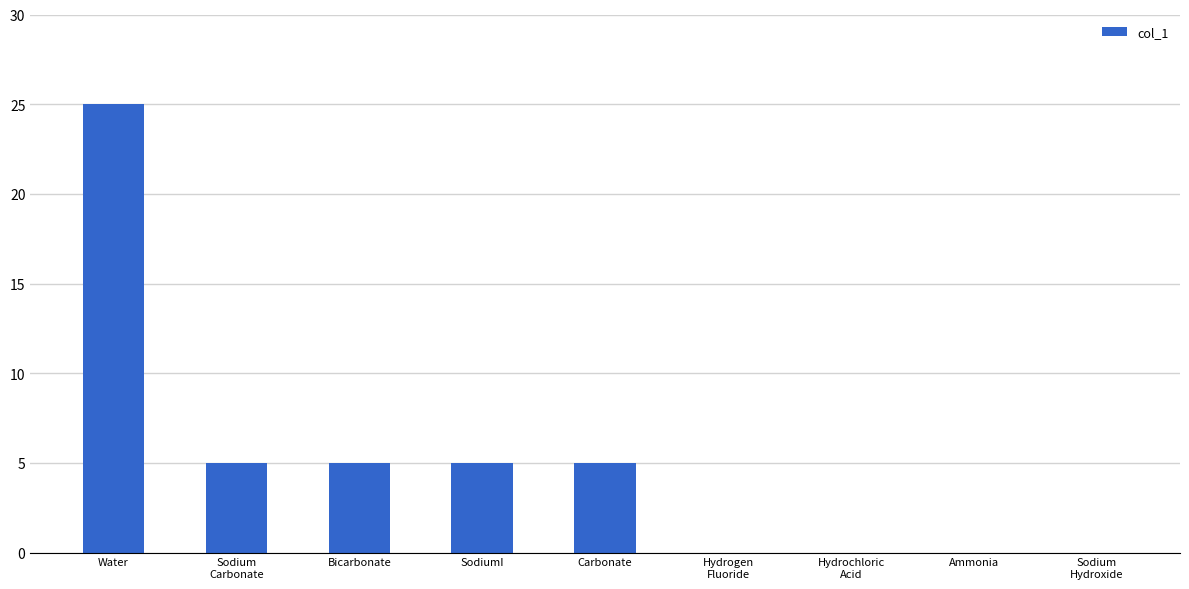

What is the change in value from Bicarbonate to Hydrochloric
Acid?

-5